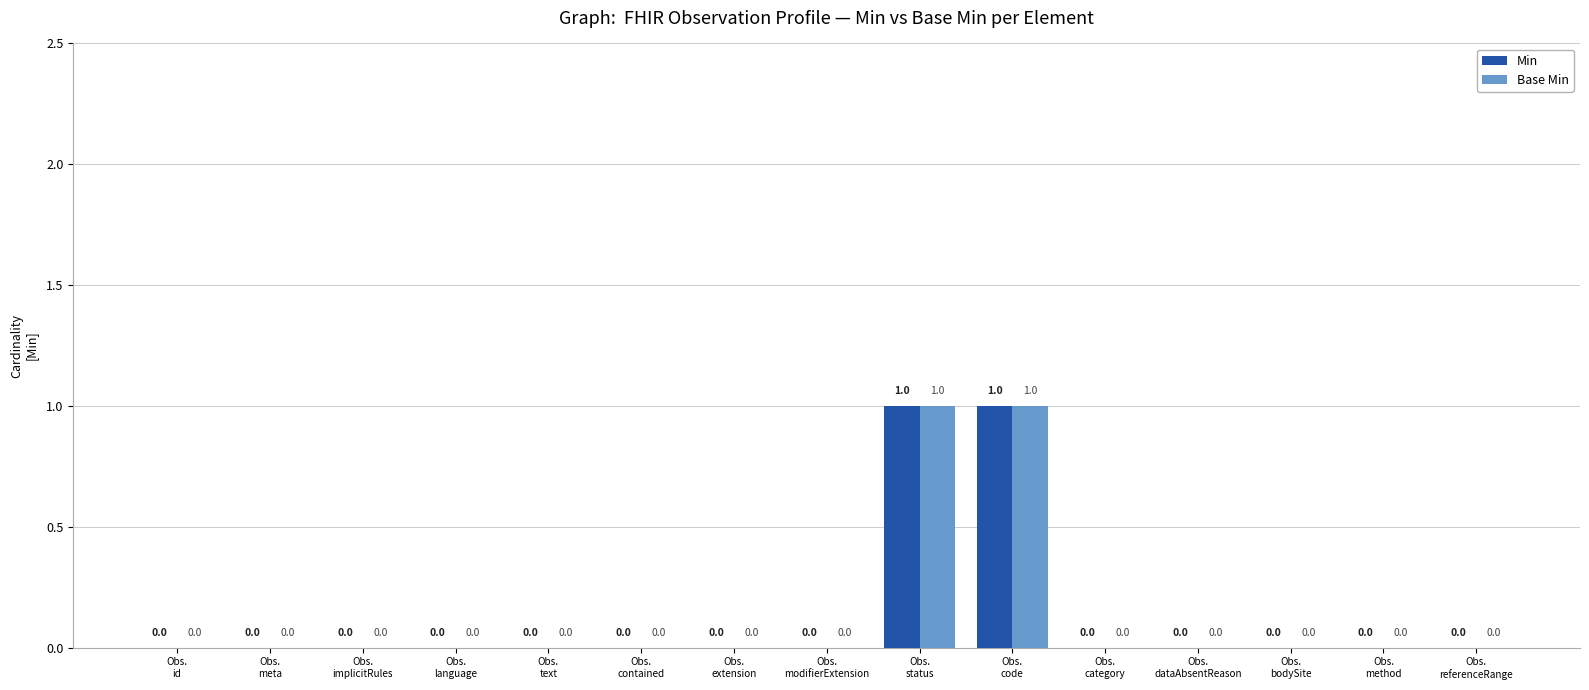

How many data points does each series have?

15